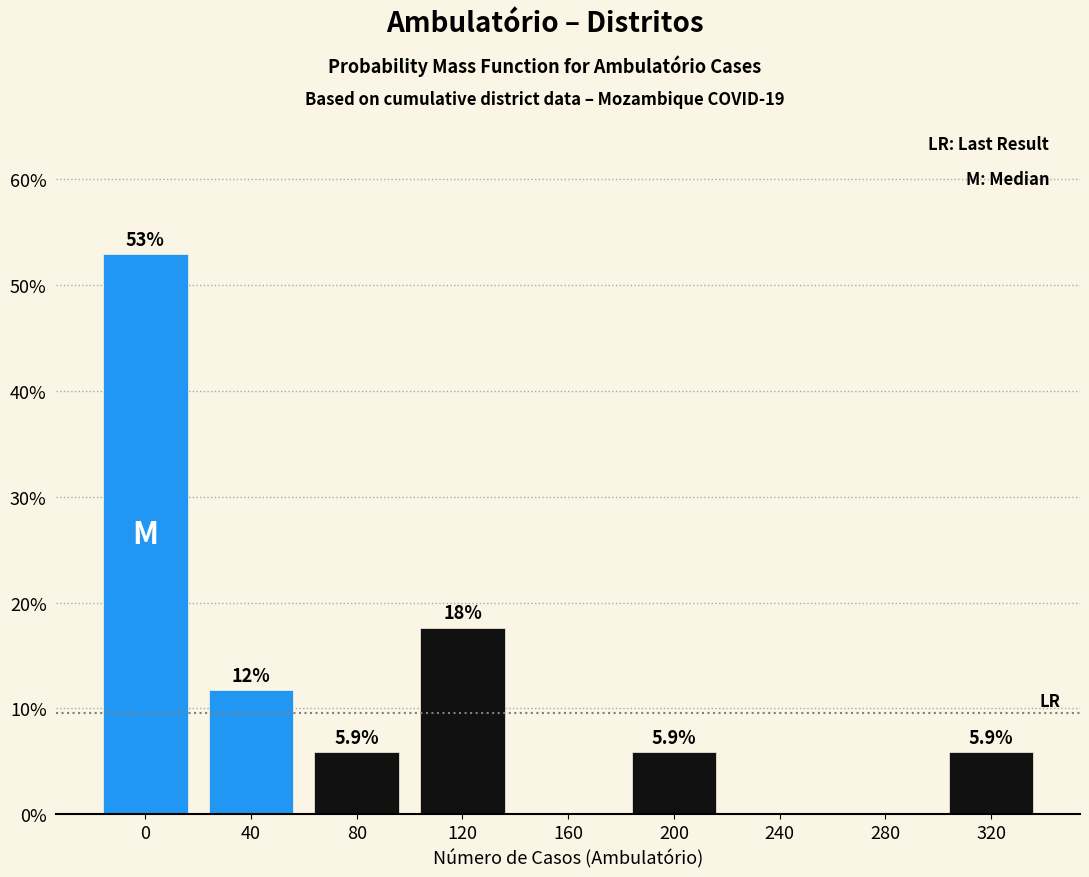

Reading left to right, transcribe all the data shown in this chart.

0=52.9	40=11.8	80=5.9	120=17.6	160=0.0	200=5.9	240=0.0	280=0.0	320=5.9